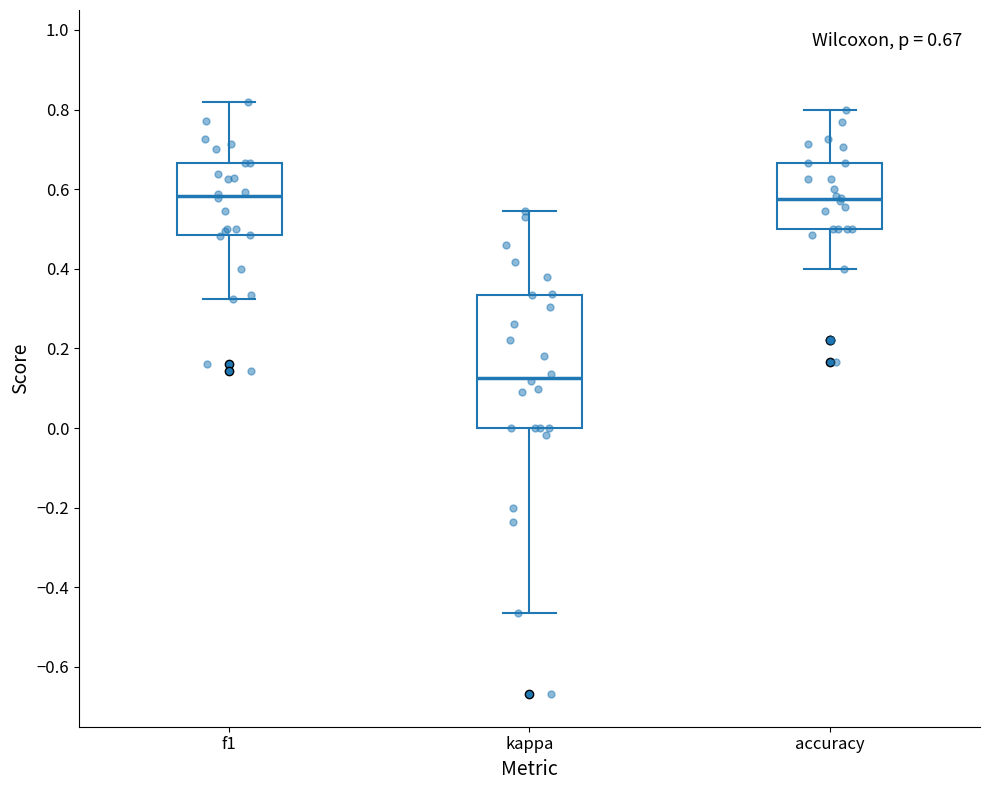

Which box is the tallest, from its lower edge to its upper edge?

kappa